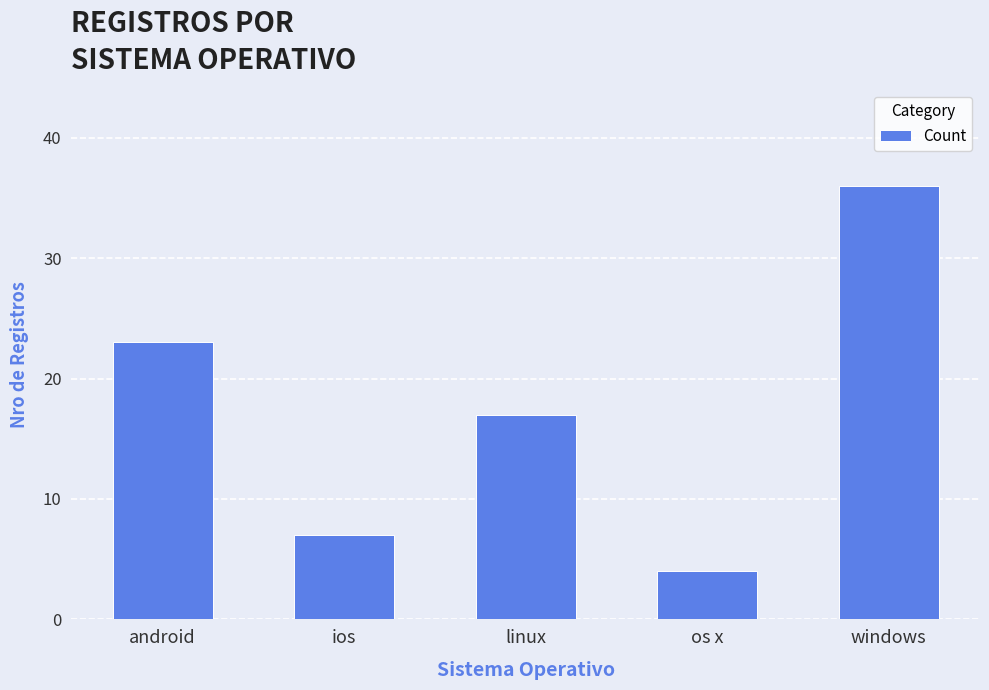

Reading right to left, extract all data points from this chart.

windows=36	os x=4	linux=17	ios=7	android=23